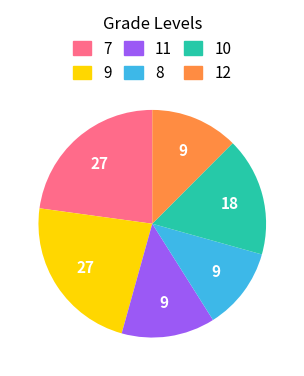

How many slices are in this pie chart?

6